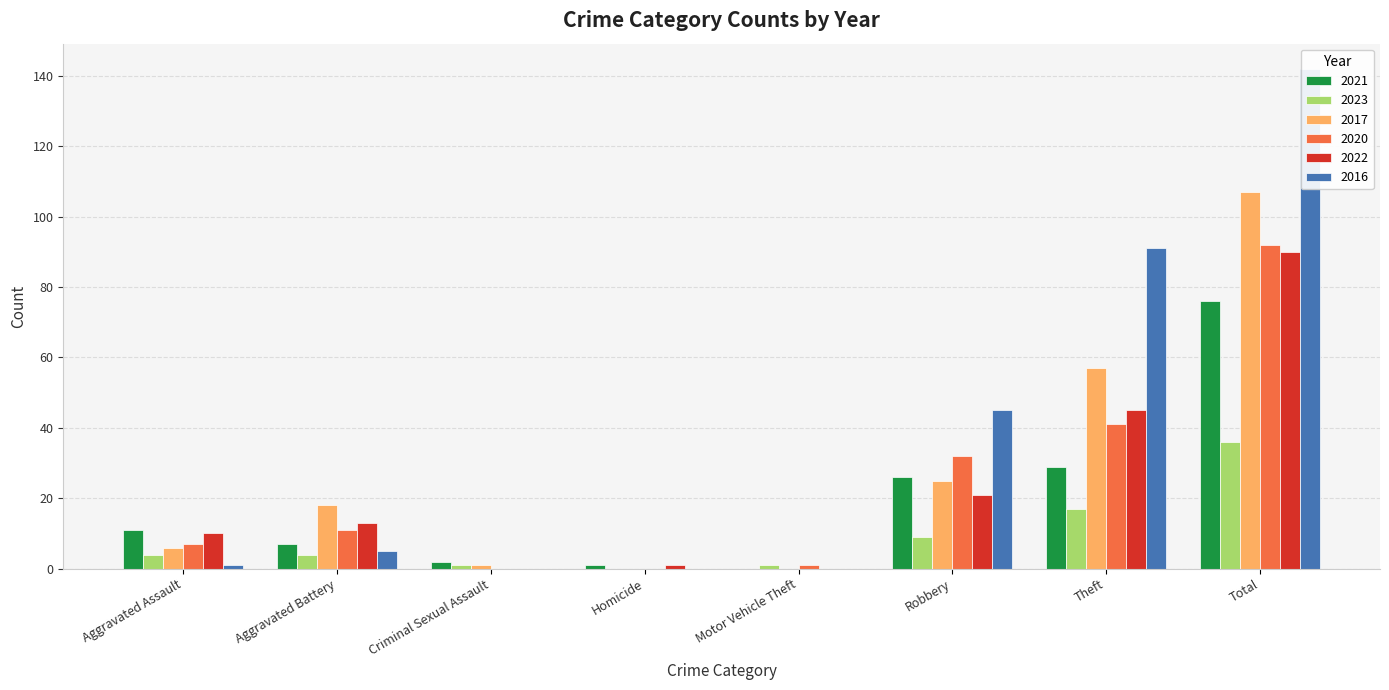

What is the difference between the 2016 values at Aggravated Battery and Robbery?

40